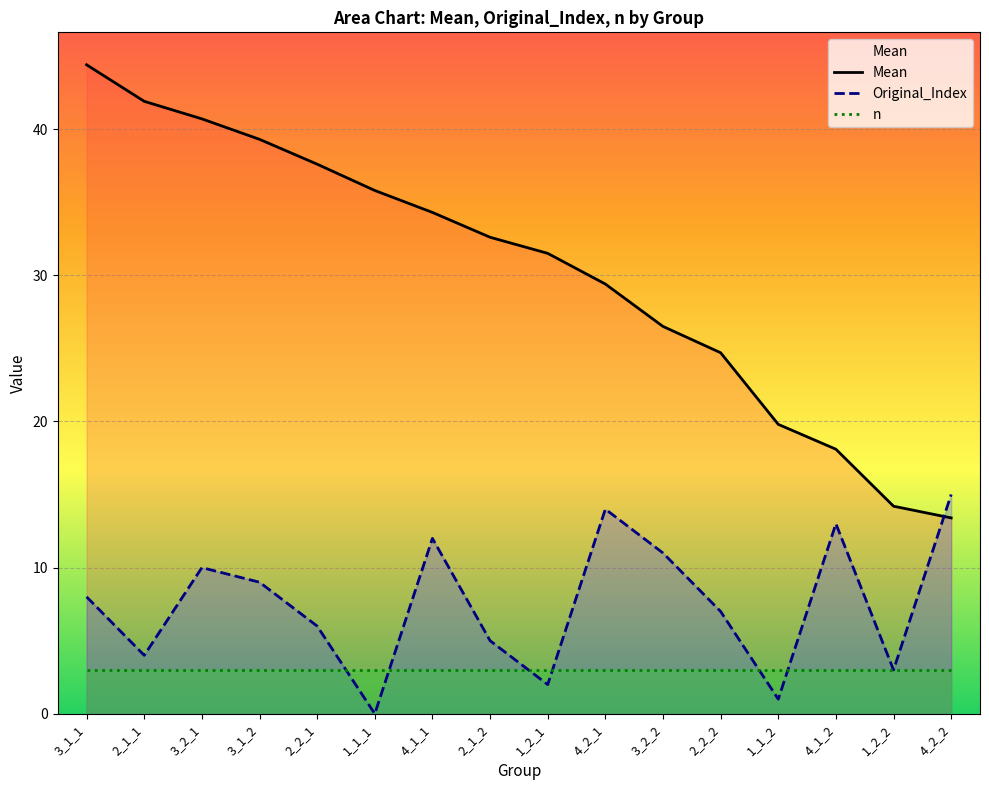

At which label is Original_Index closest to 7?

2_2_2